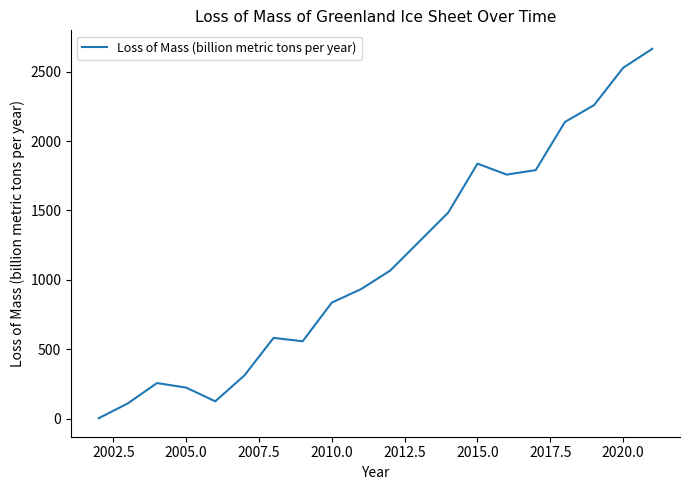

What is the difference between the maximum and minimum values?

2661.6